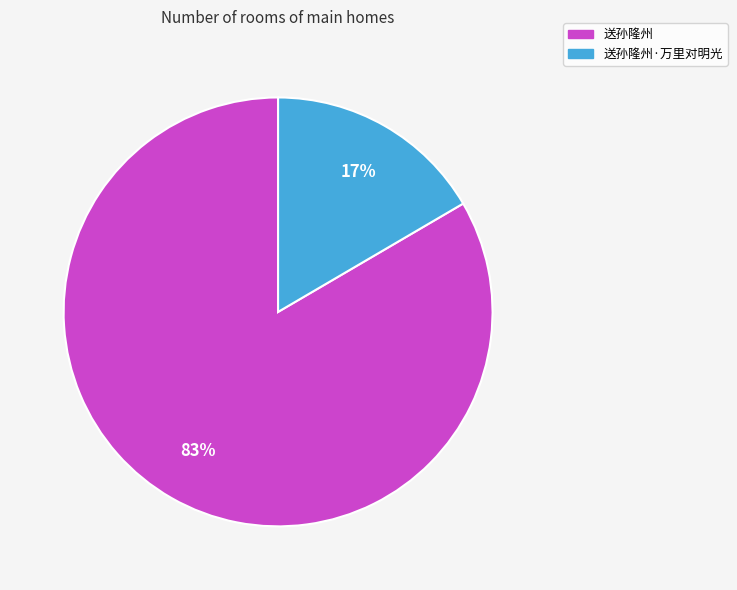

To the nearest percent, what is the average slice percentage?

50%